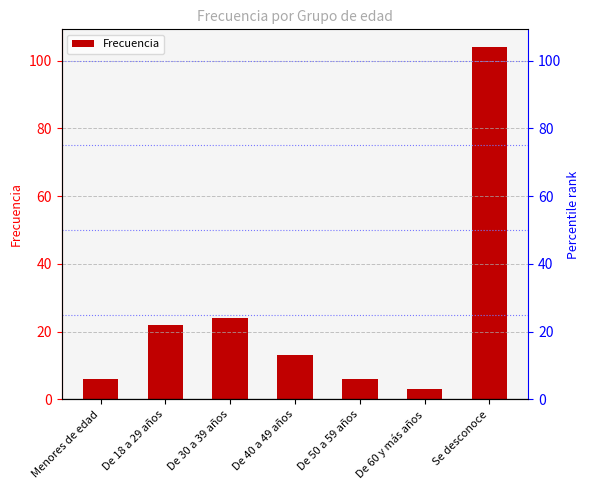

How many values are below 13?

3